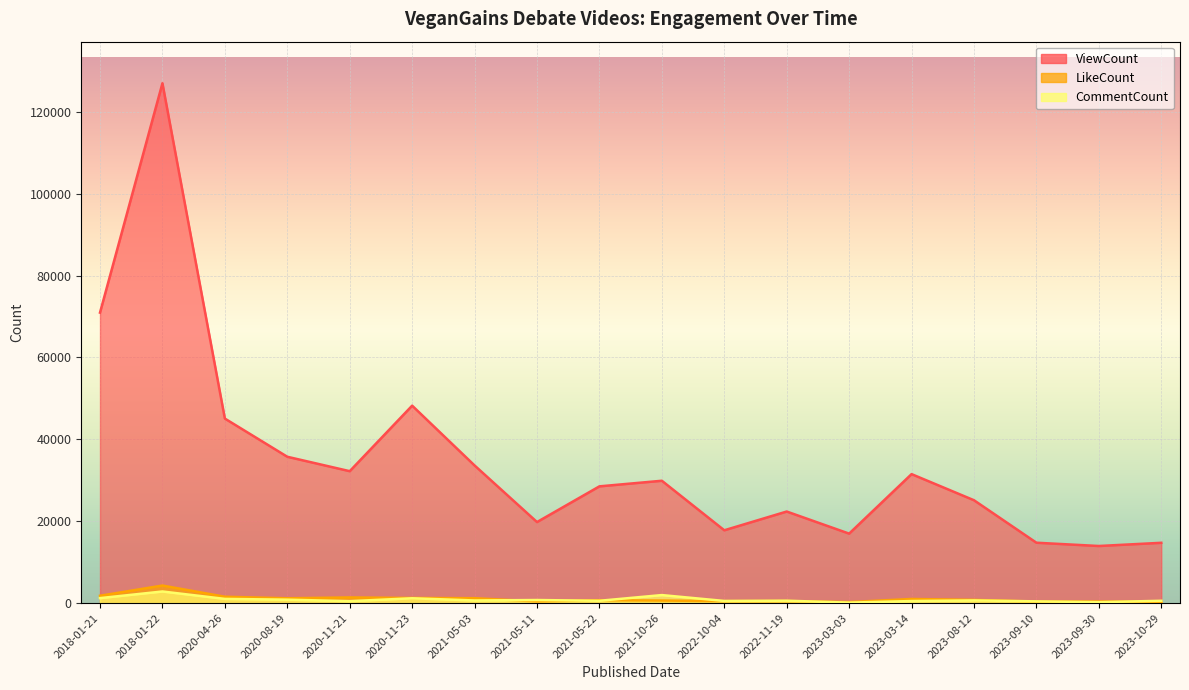

How many interior local peaks does the ViewCount series have?

5